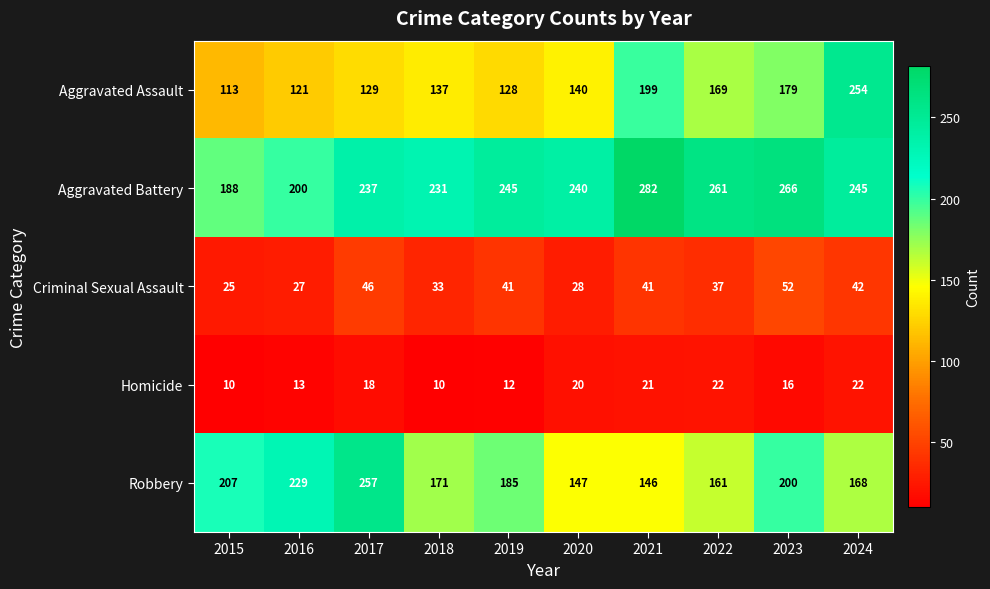

What is the sum of the Robbery values at 2020 and 2016?

376